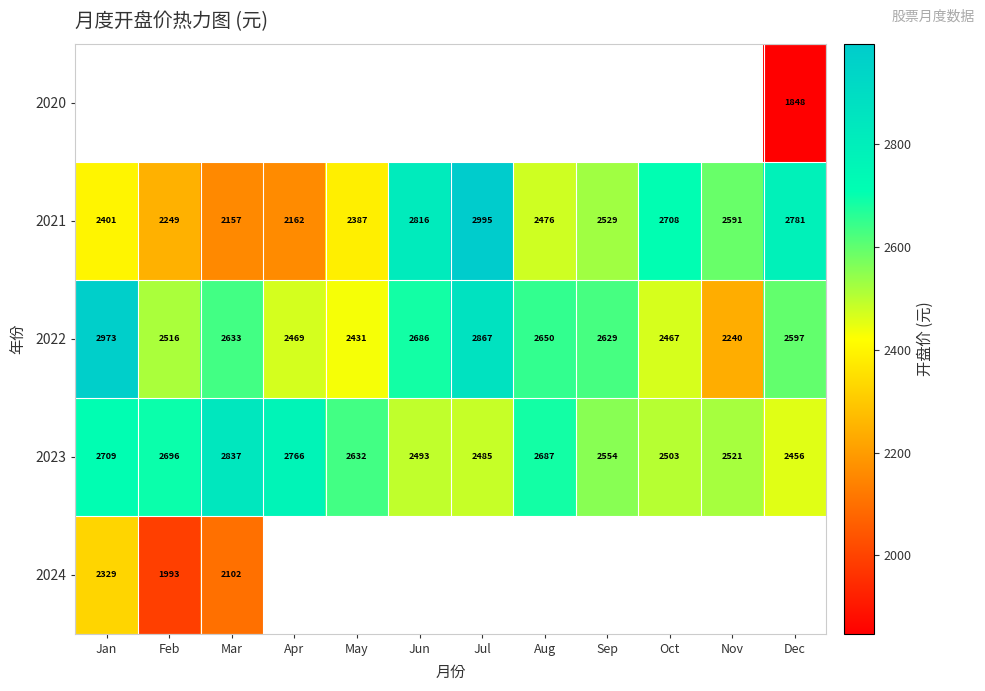

Where is 2021 nearest to the value 2576?

Nov